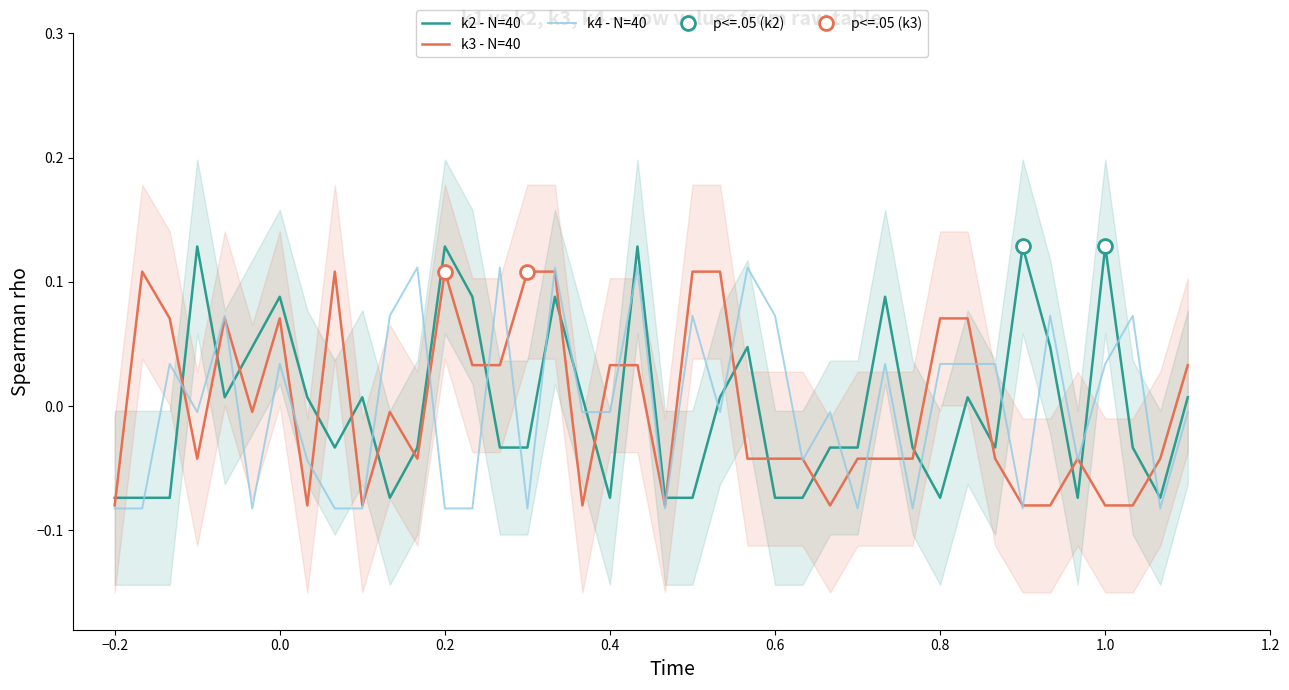

The k4 - N=40 series shows -0.1 at 29. True or false?

True